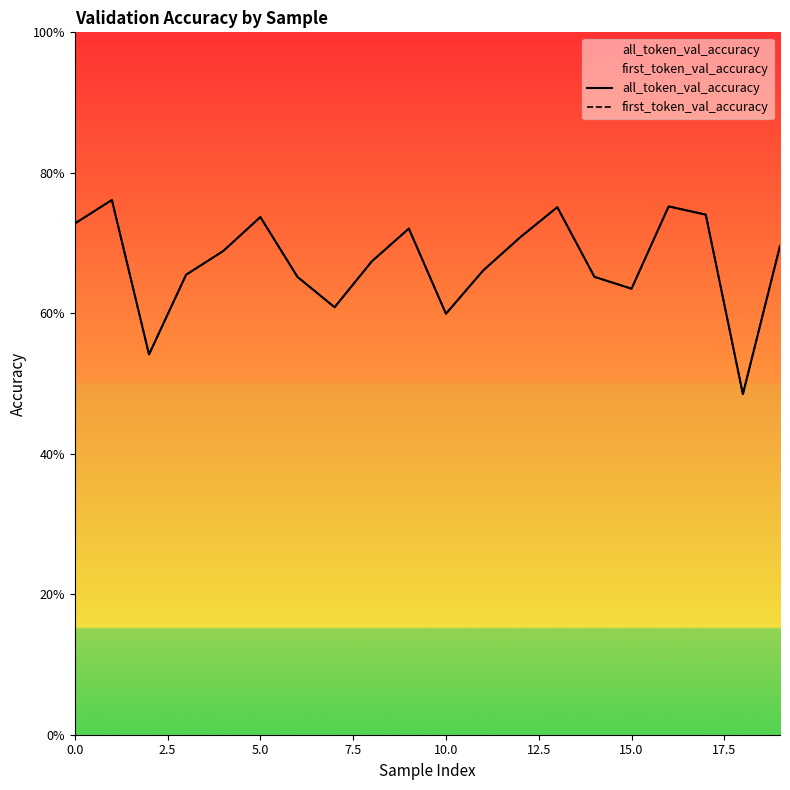

What is the minimum value shown in the chart?

0.5